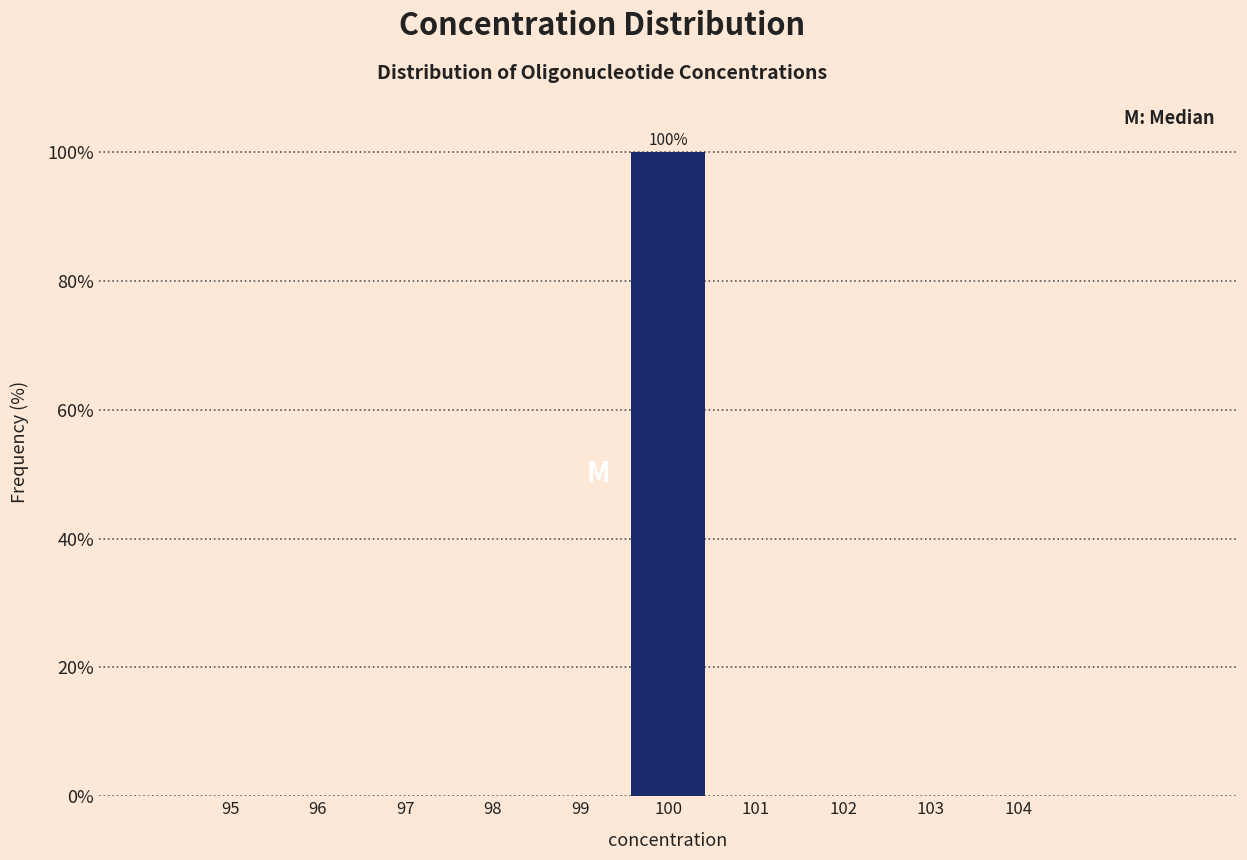

Reading left to right, extract all data points from this chart.

95=0	96=0	97=0	98=0	99=0	100=100	101=0	102=0	103=0	104=0